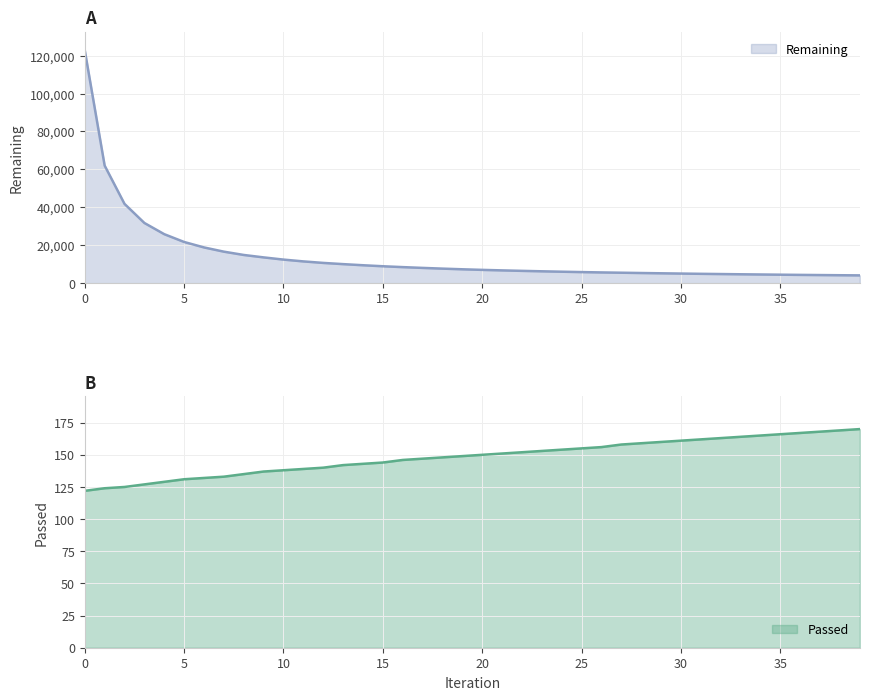

At how many categories does at least one series exceed 8070?

17